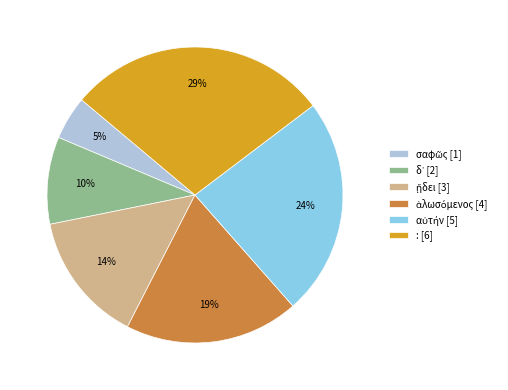

How many slices are in this pie chart?

6